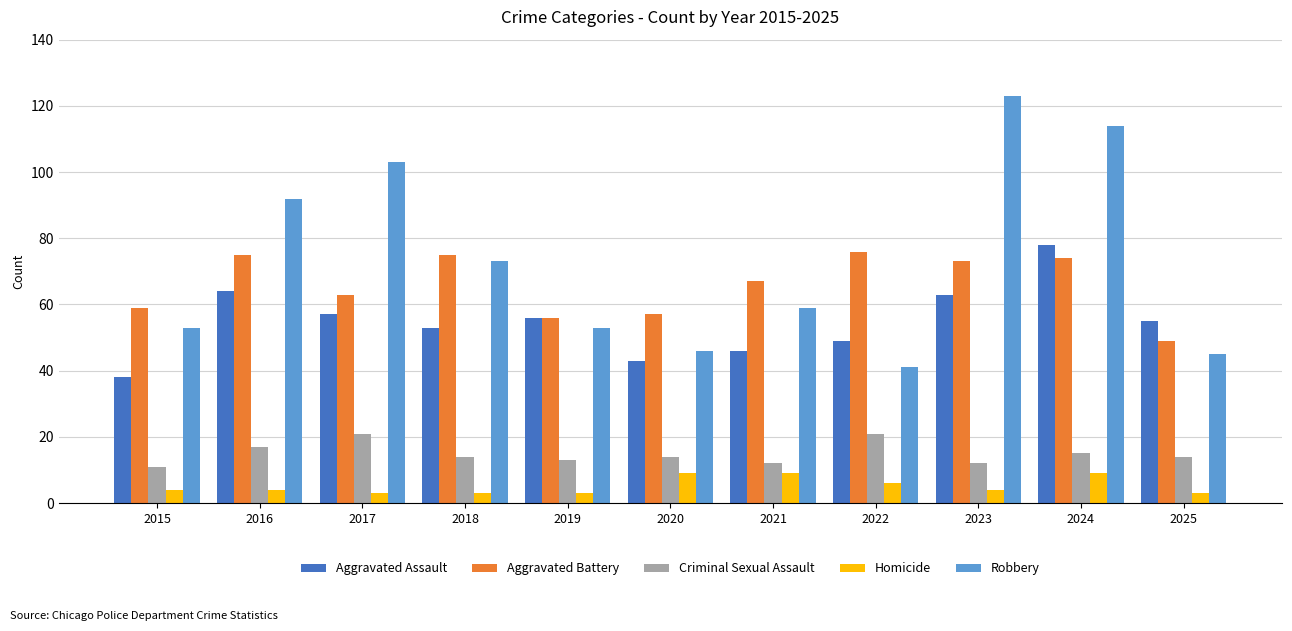

What is the approximate value of Aggravated Assault at 2017, to the nearest 10?

60